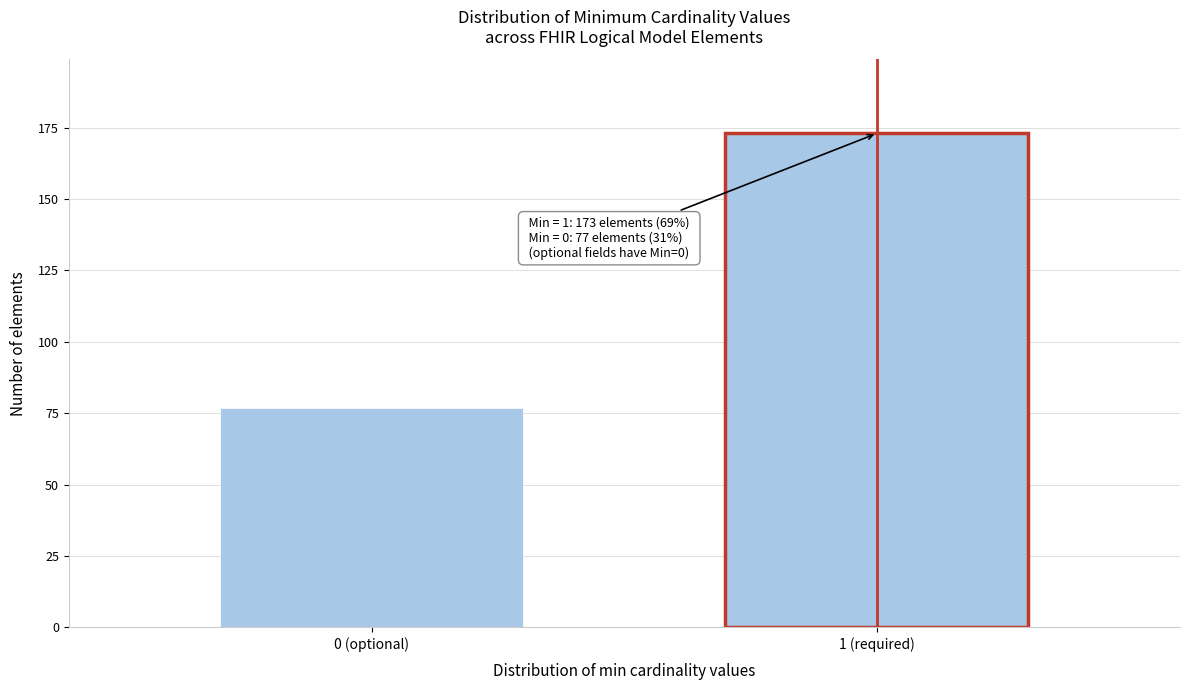

Reading left to right, what are all the values shown in this chart?

77	173